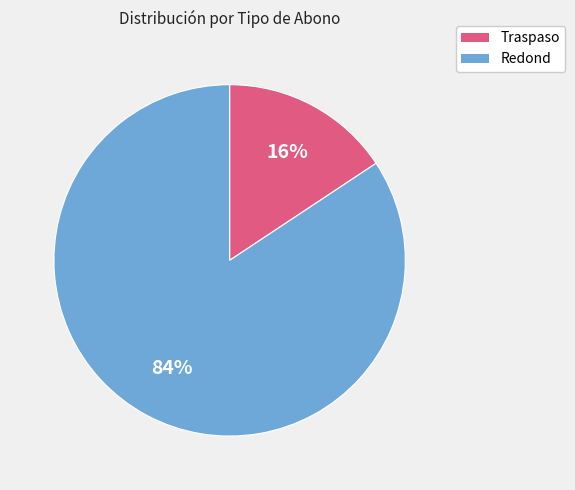

Between Redond and Traspaso, which is larger?

Redond